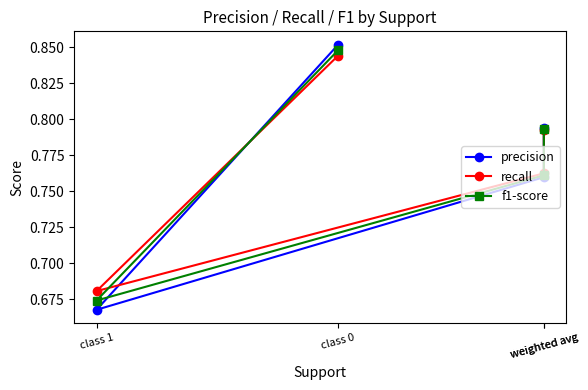

What is the difference between the recall values at class 0 and class 1?

0.2